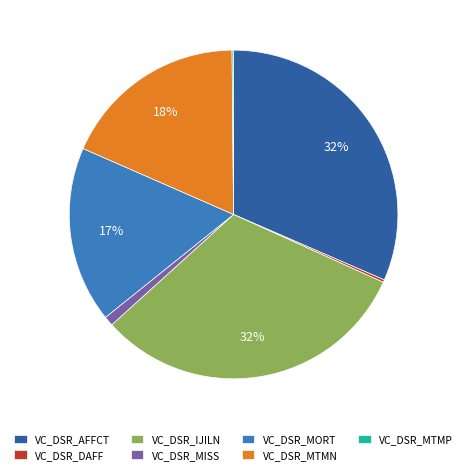

To the nearest percent, what is the average slice percentage?

14%